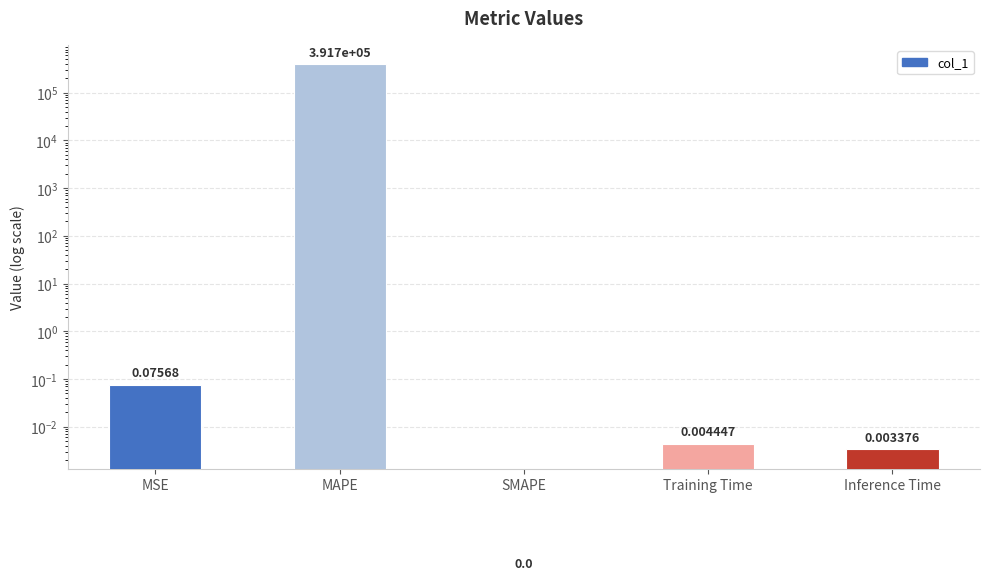

What is the label of the 4th bar from the right?

MAPE